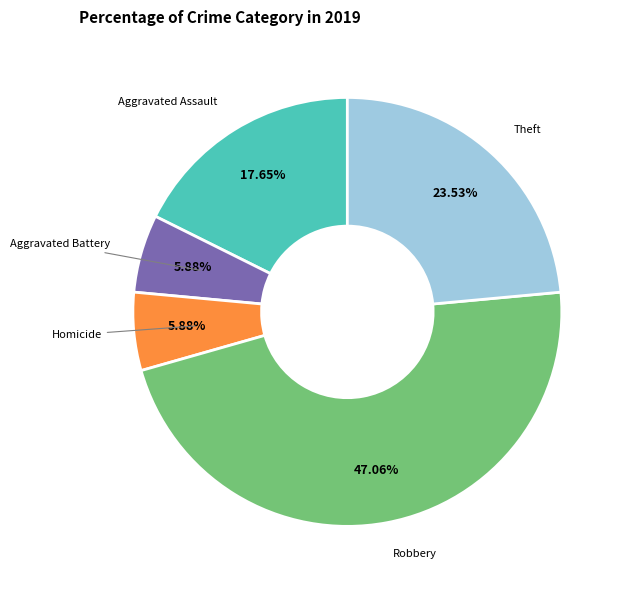

Is there any slice that represents more than half of the pie?

No